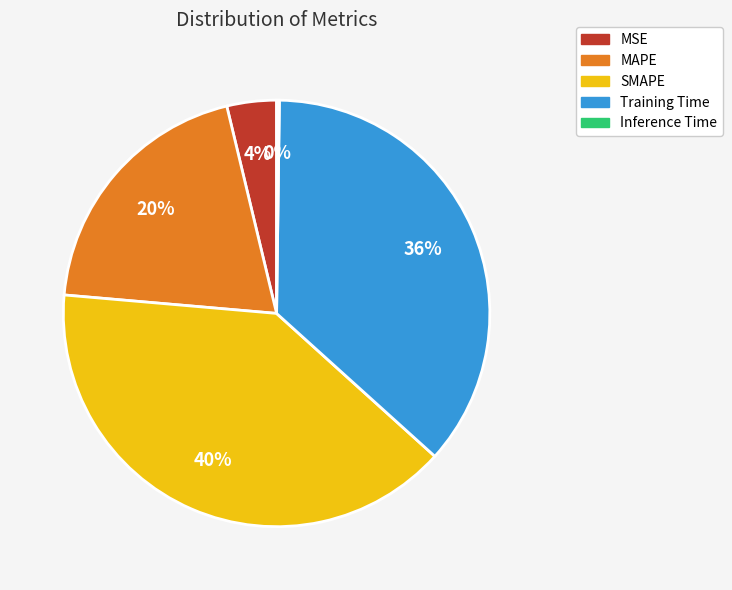

The MAPE slice represents 20% of the pie. True or false?

True